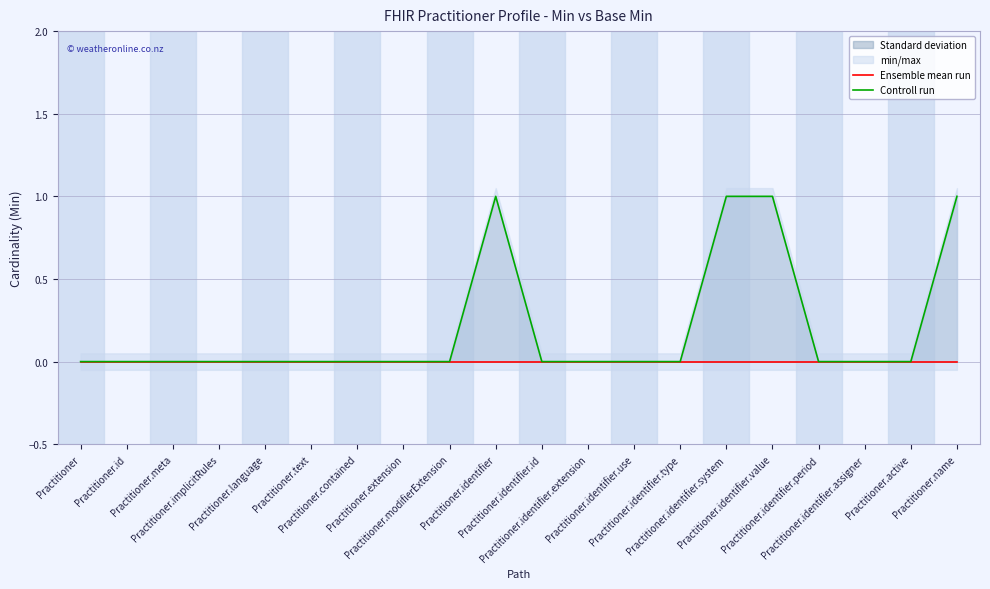

True or false: Controll run and Ensemble mean run cross at least once.

False